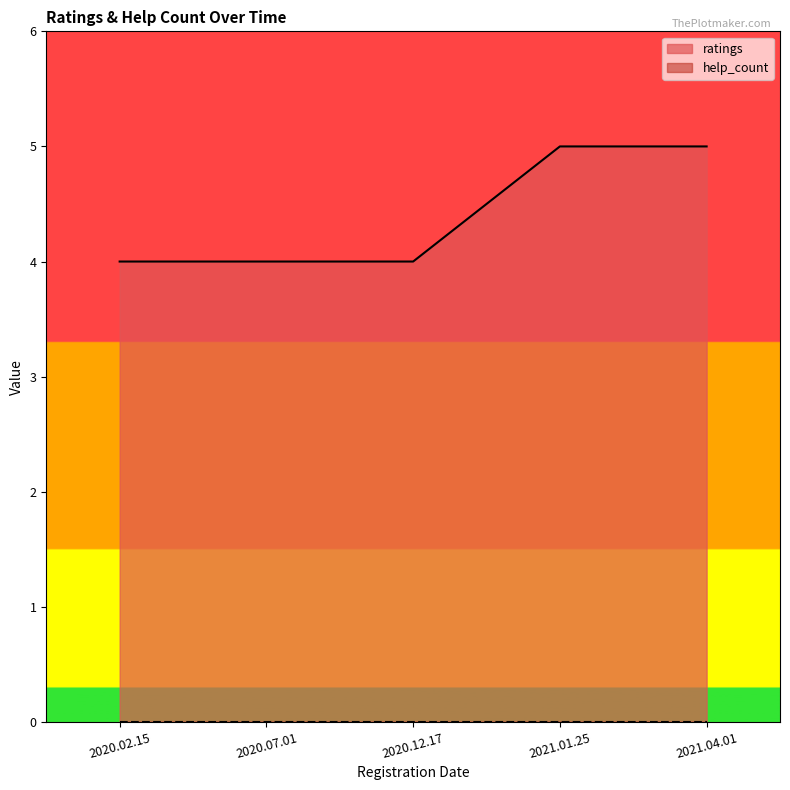

Rank the categories by value from highest to lowest.

2021.01.25, 2021.04.01, 2020.02.15, 2020.07.01, 2020.12.17